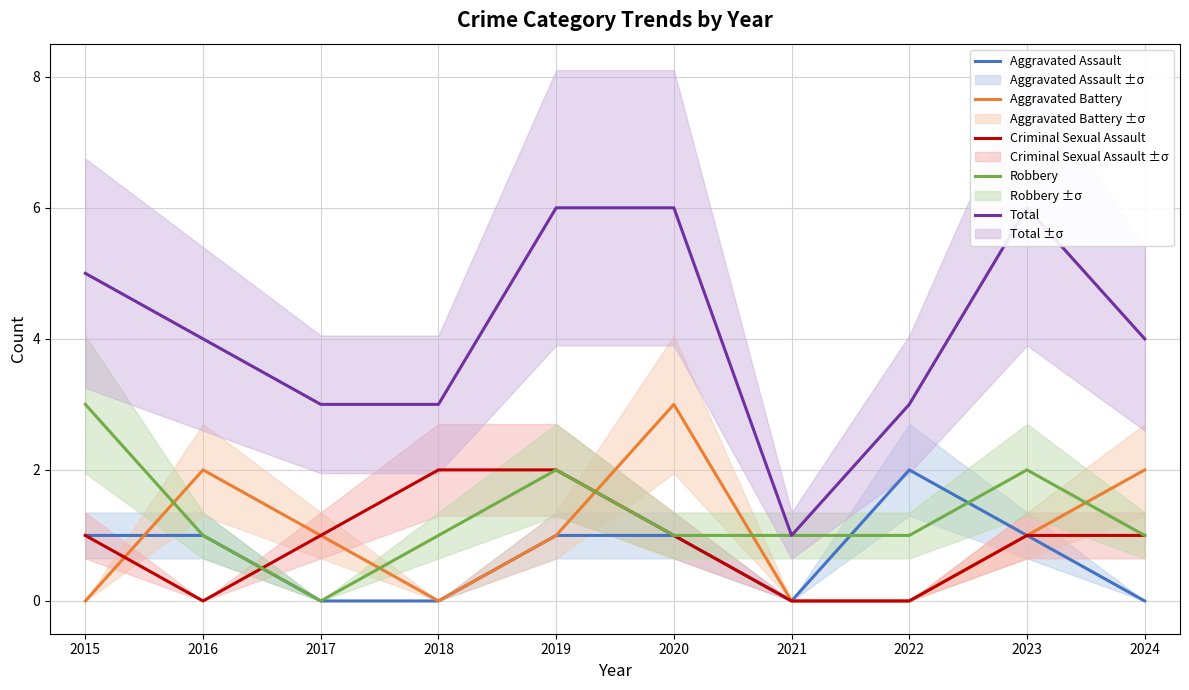

Is it true that Criminal Sexual Assault equals 2 at 2018?

True